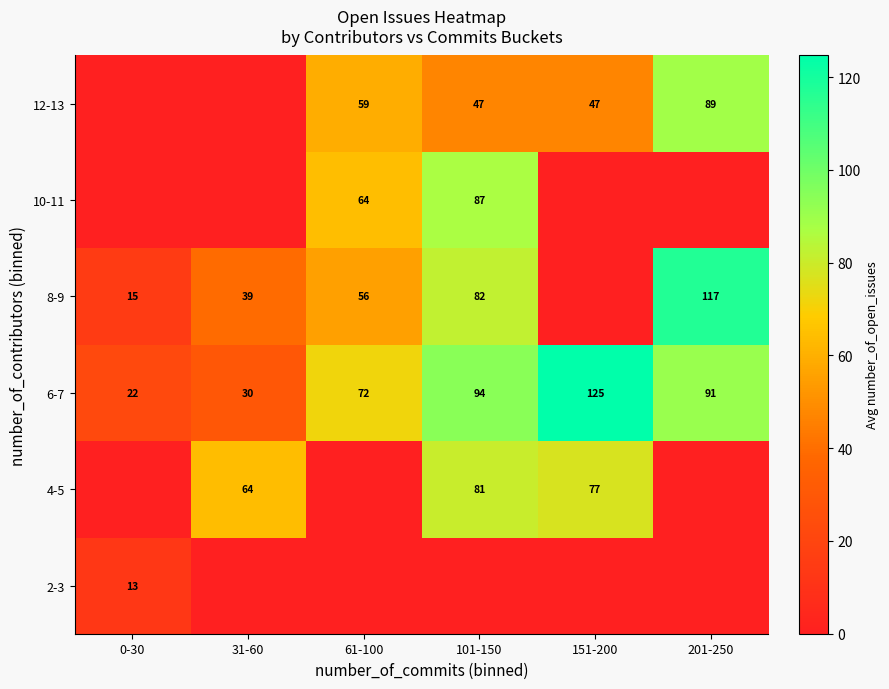

True or false: 8-9 has a value of 35.3 at 61-100.

False